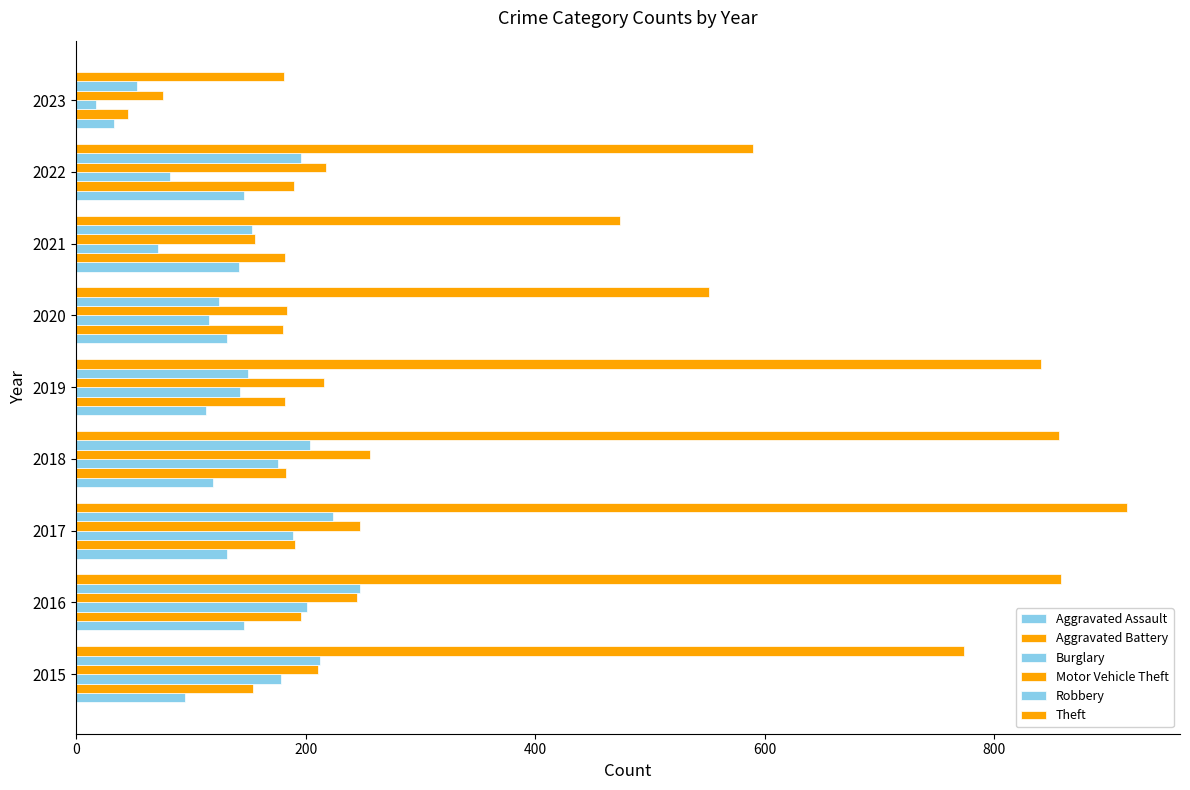

At how many categories does at least one series exceed 131?

9